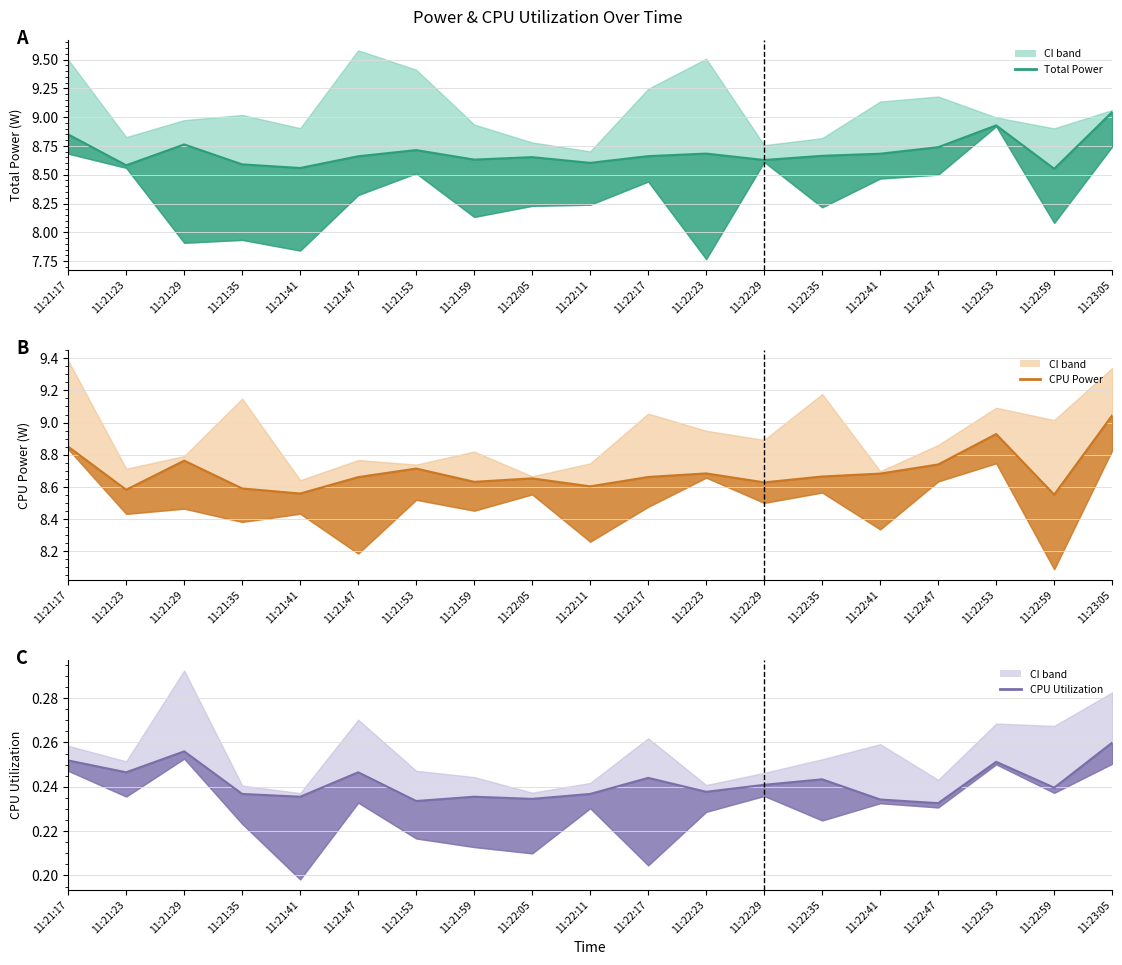

At which category is the sum across all series the highest?

11:23:05